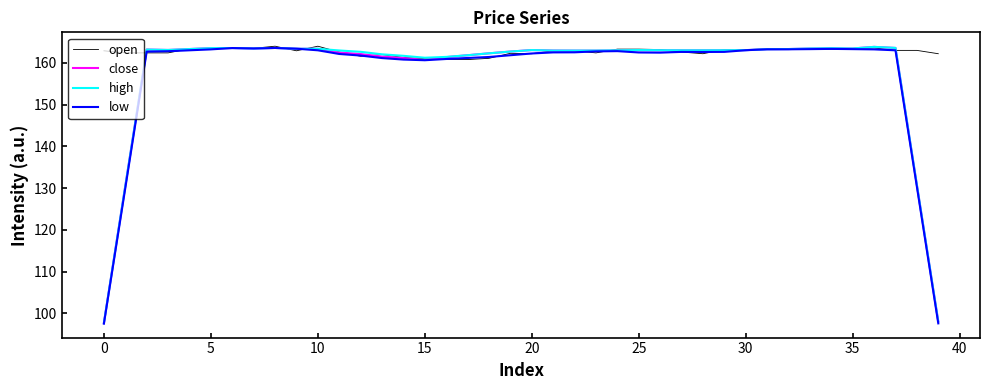

What is the maximum value shown in the chart?

164.0